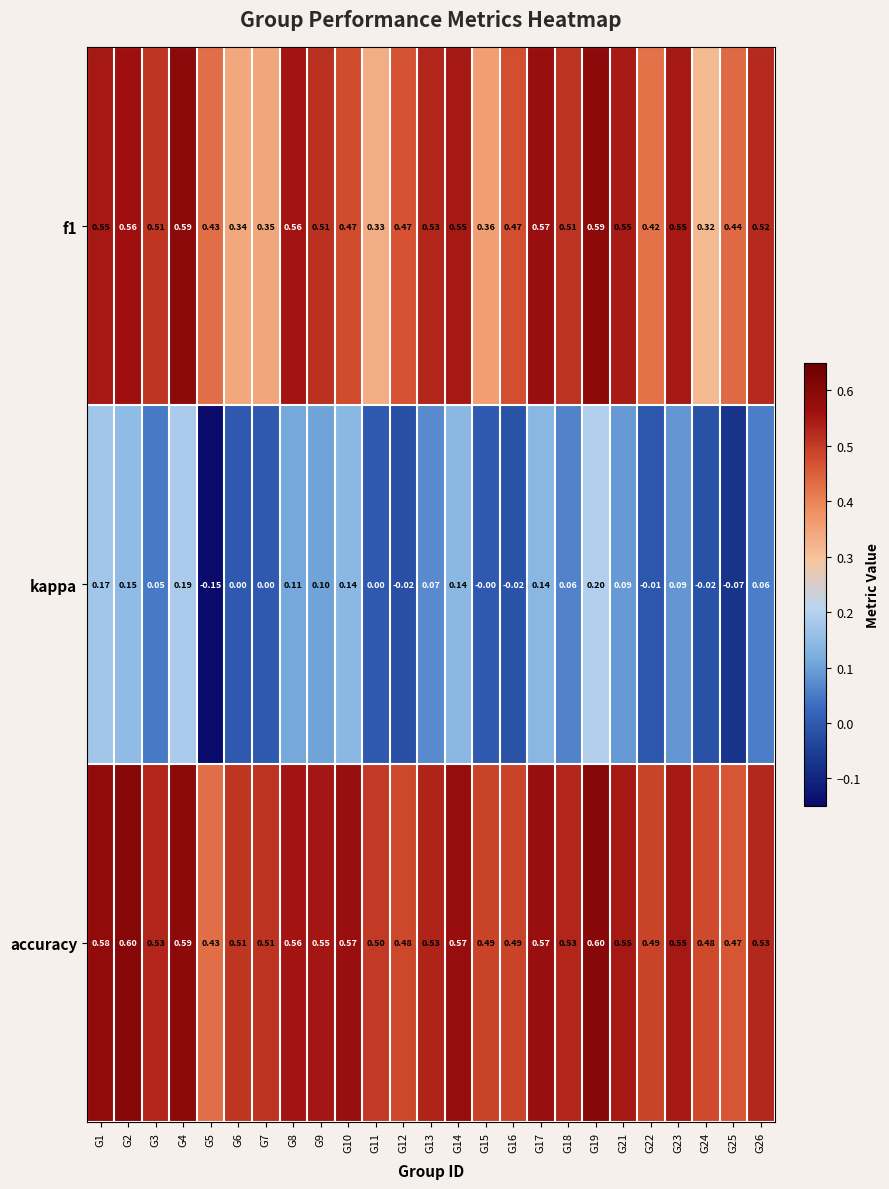

At how many categories does at least one series exceed 0?

25